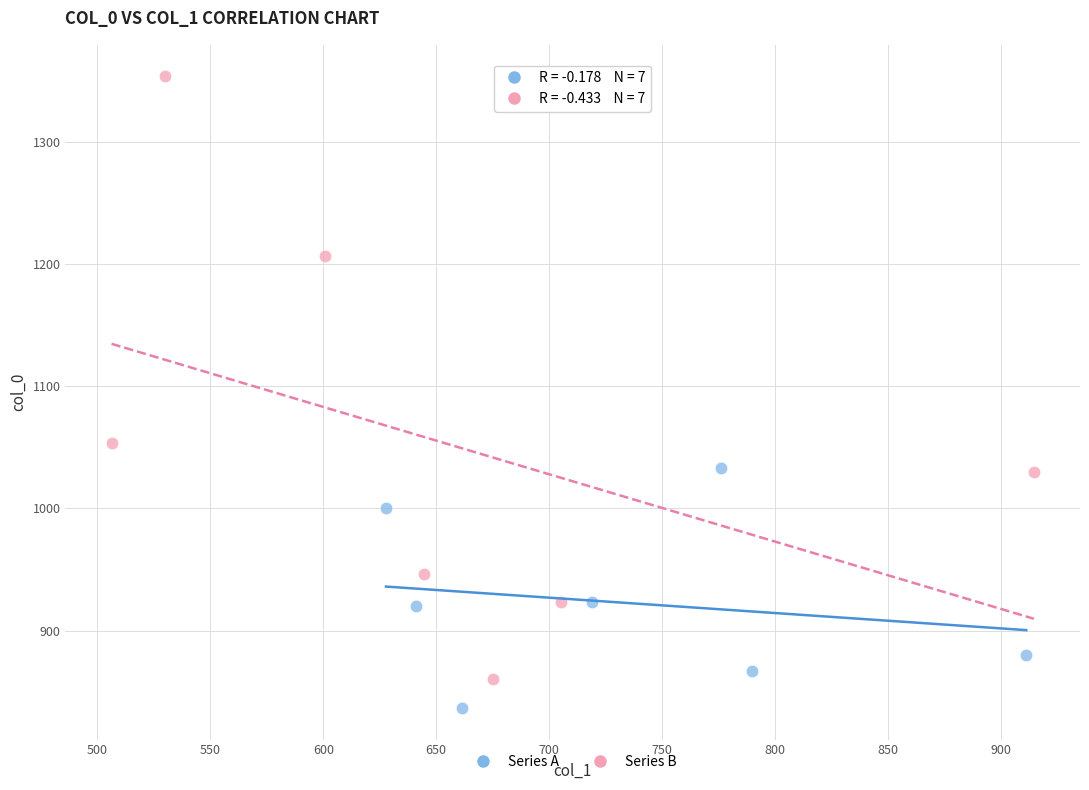

Which series has the widest spread of Y values?

Series B